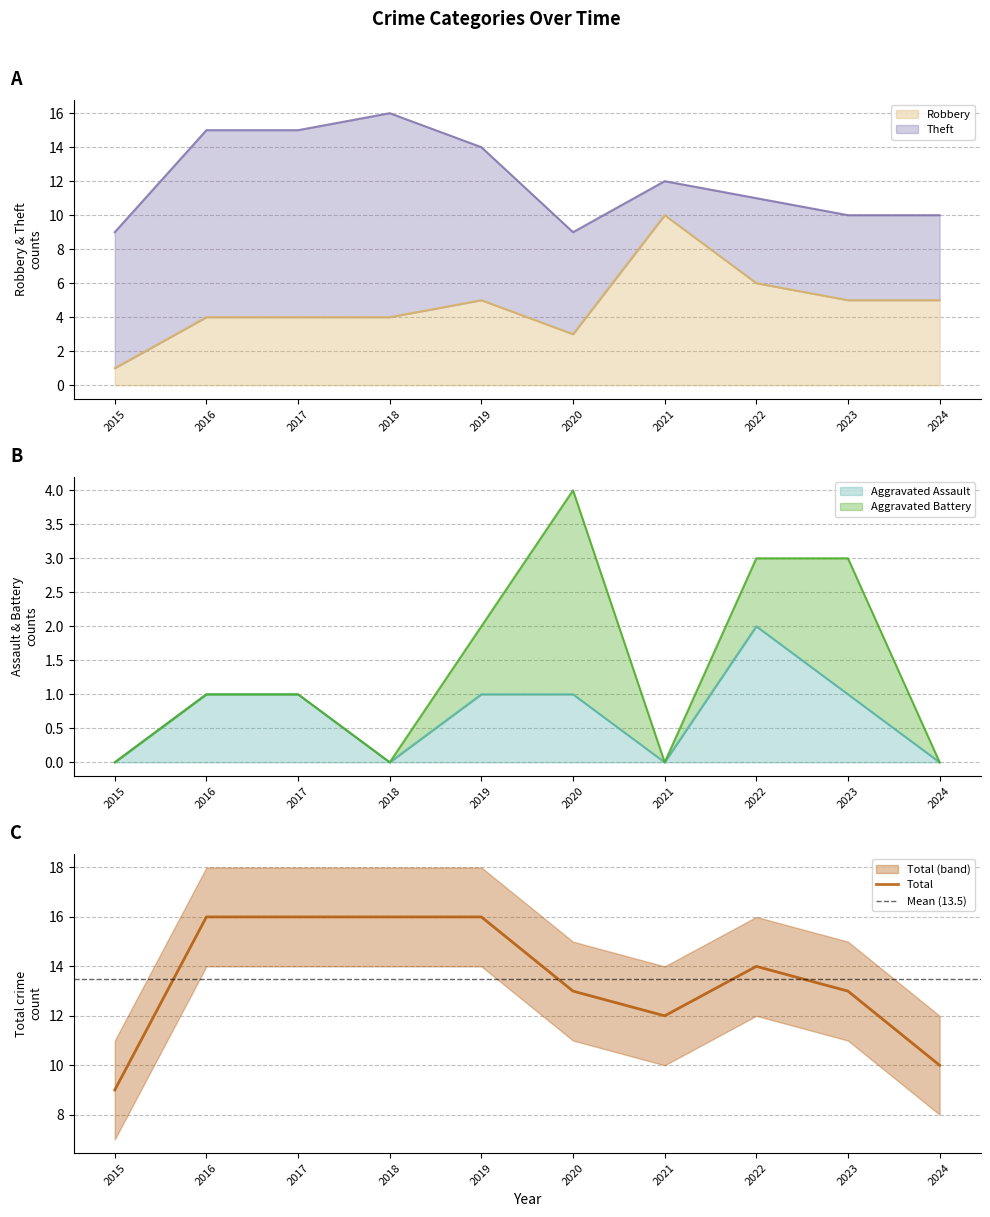

Where is Aggravated Assault nearest to the value 1?

2016